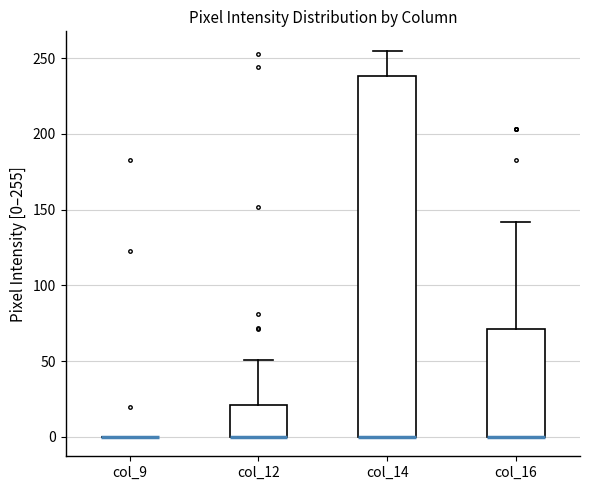

Reading left to right, read every box against the y-axis: the position of its median line, the range the box covers, and the ends of its whiskers. The values are not printed on the chart, so give them approximately, as read against the axis.

col_9: box collapsed to a line at 0, whiskers 0 to 0
col_12: median 0 (drawn on the box's lower edge), box 0 to 20, whiskers 0 to 50
col_14: median 0 (drawn on the box's lower edge), box 0 to 240, whiskers 0 to 255
col_16: median 0 (drawn on the box's lower edge), box 0 to 70, whiskers 0 to 140